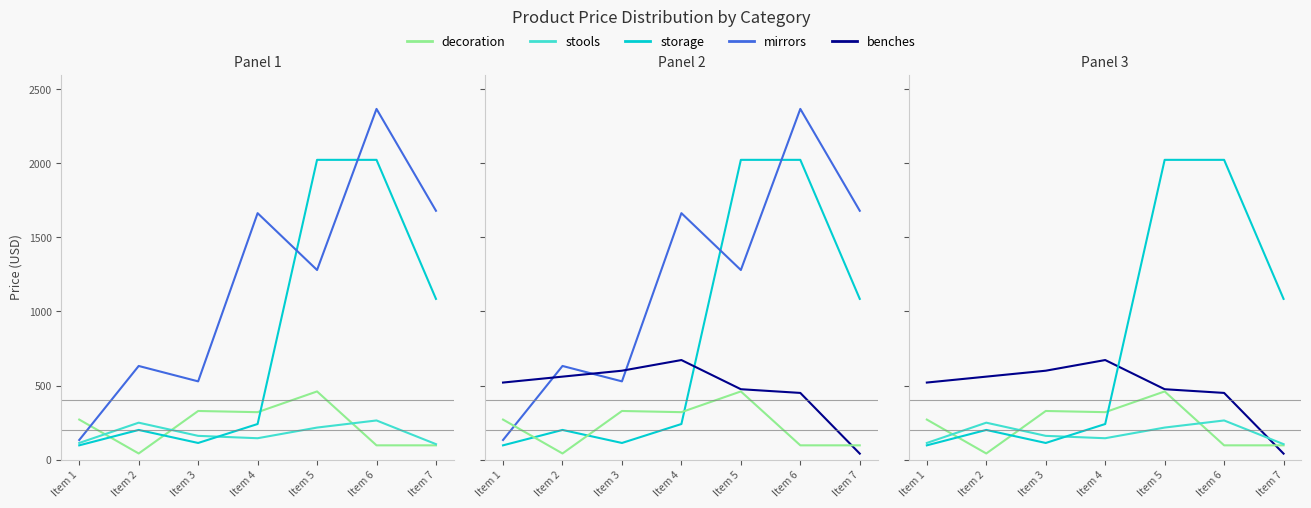

What is the value of the benches point at the 5th from the left?

475